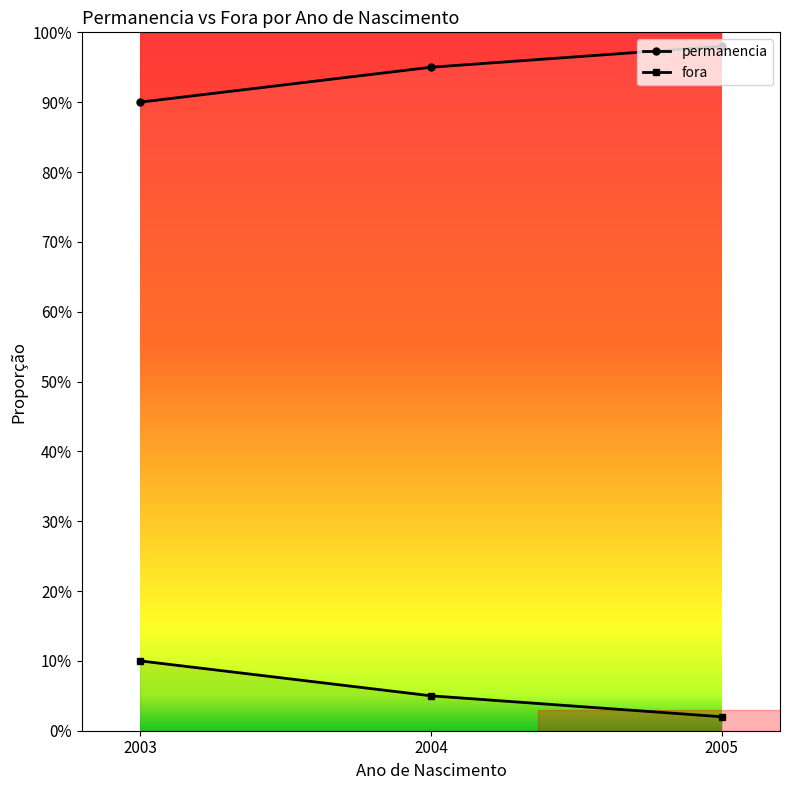

Reading left to right, list all the values displayed in this chart.

permanencia: 2003=0.9	2004=0.9	2005=1.0
fora: 2003=0.1	2004=0.1	2005=0.0